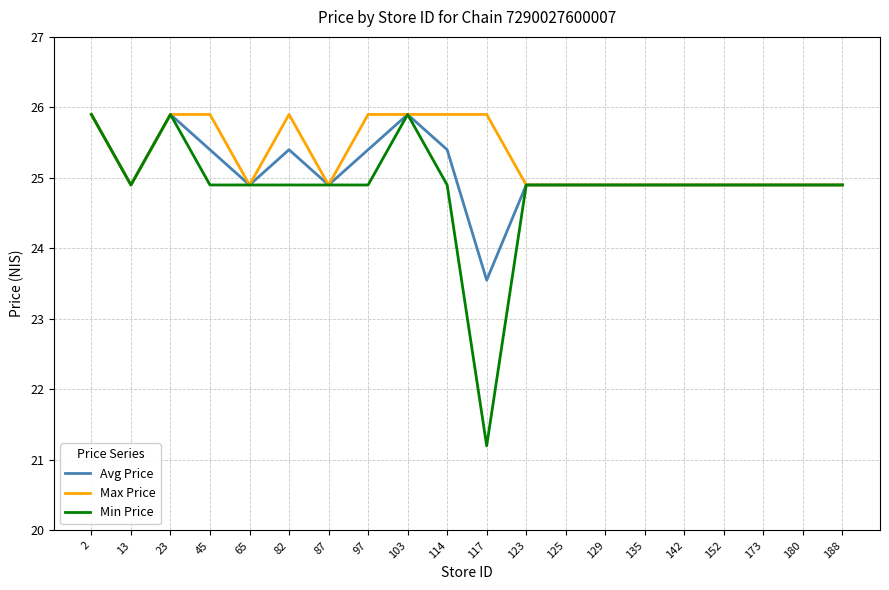

Is it true that Min Price equals 45.9 at 2?

False